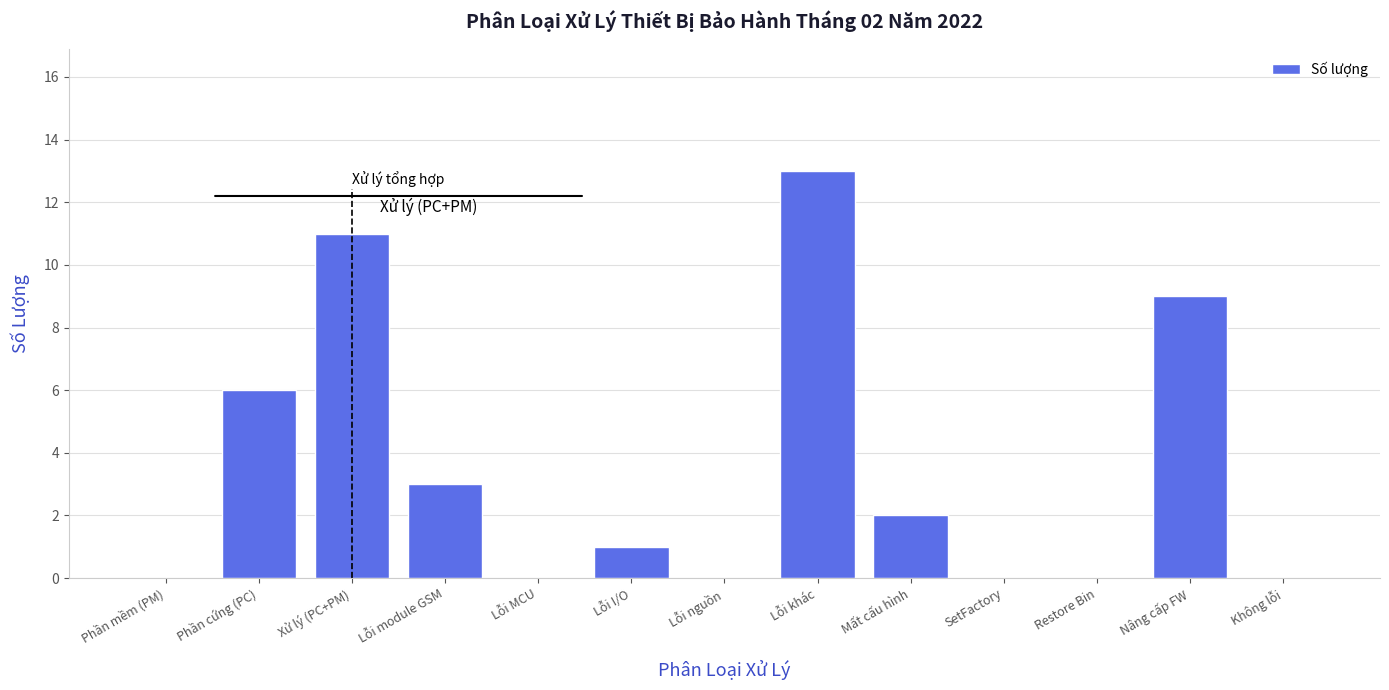

Reading left to right, what are all the values shown in this chart?

Phần mềm (PM)=0	Phần cứng (PC)=6	Xử lý (PC+PM)=11	Lỗi module GSM=3	Lỗi MCU=0	Lỗi I/O=1	Lỗi nguồn=0	Lỗi khác=13	Mất cấu hình=2	SetFactory=0	Restore Bin=0	Nâng cấp FW=9	Không lỗi=0